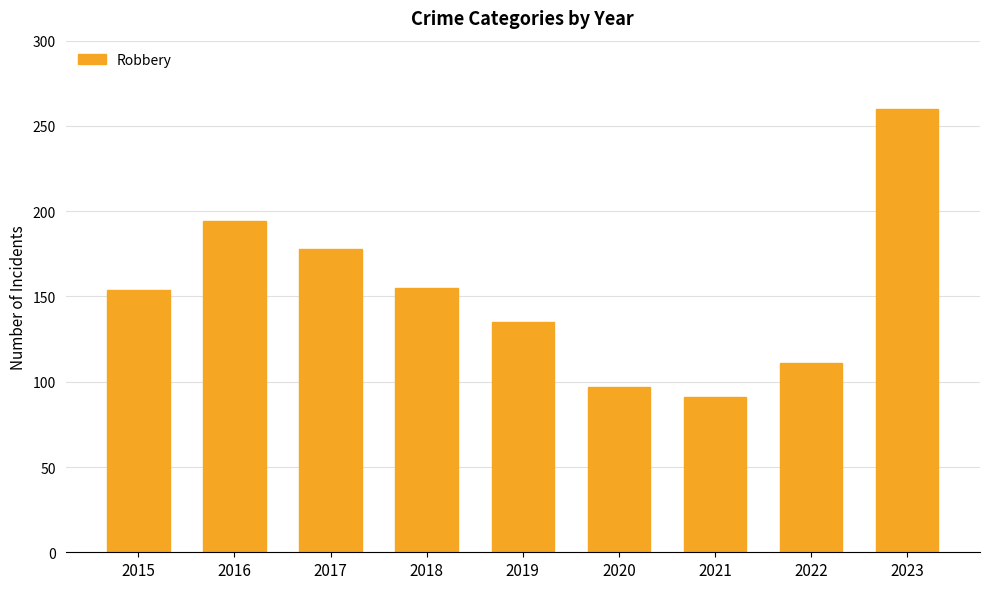

True or false: the data shows 260 at 2023.

True